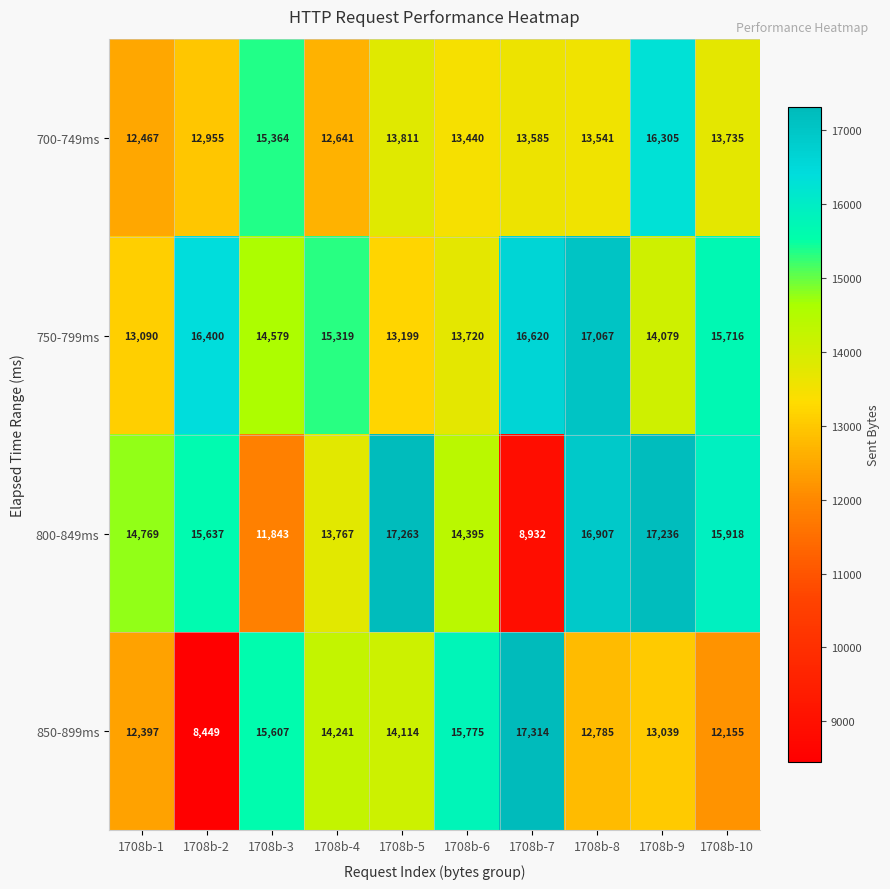

What is the difference between the second highest and second lowest values in the 800-849ms series?

5393